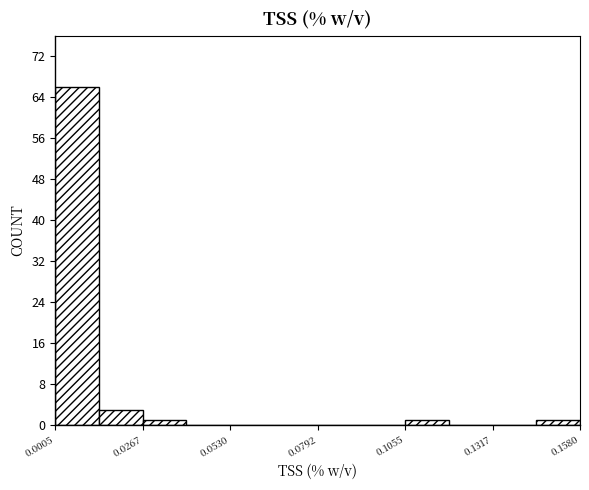

Around what value on the x-axis is the tallest bar? Give the approximate position of its centre, as read against the axis.

0.005